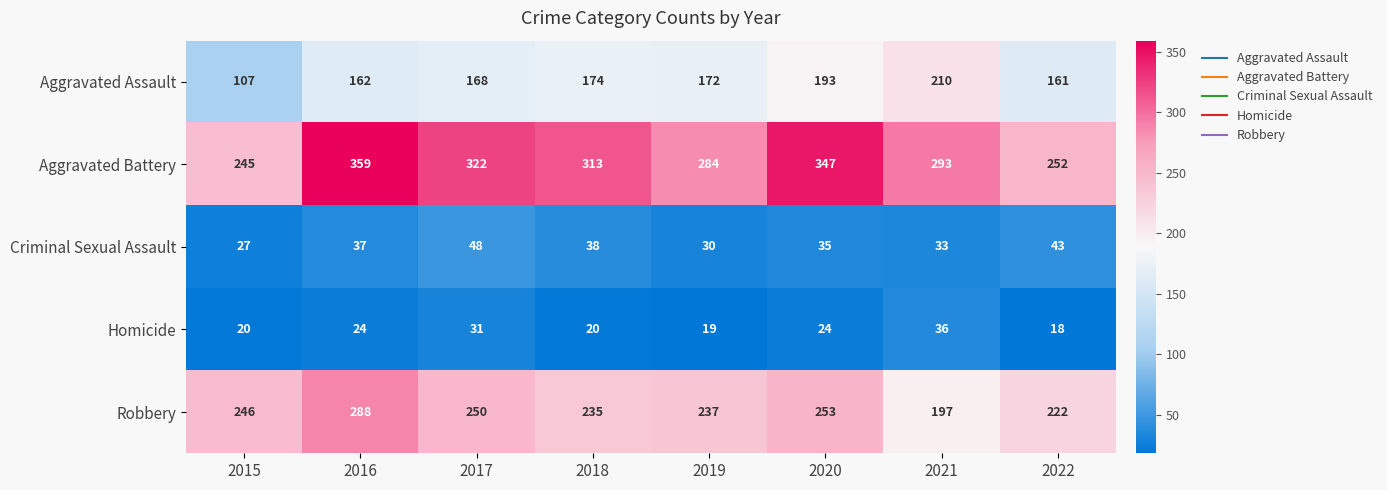

How many categories are shown in the chart?

8